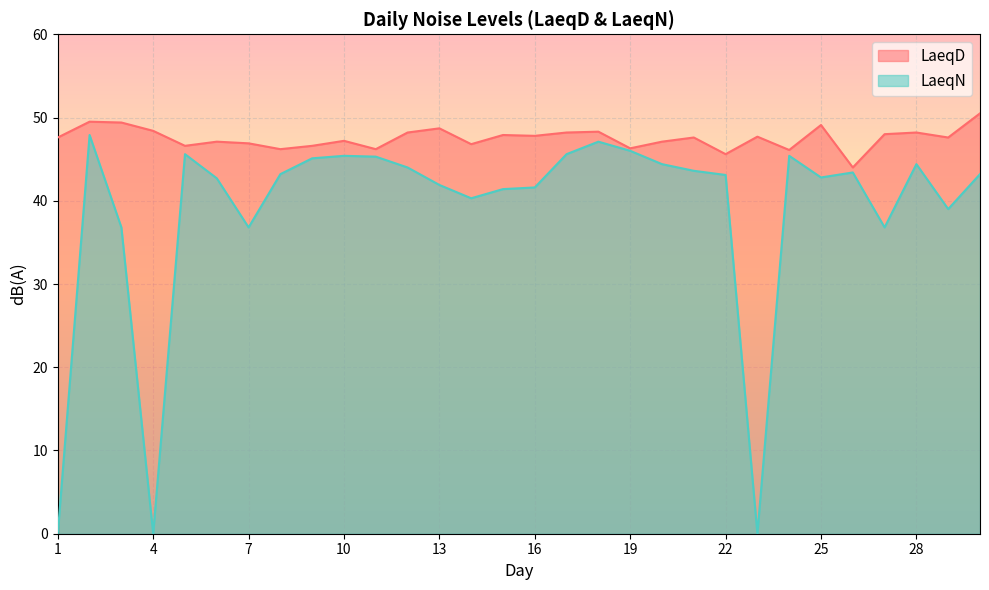

Between 3 and 20, which series saw the biggest shift?

LaeqN